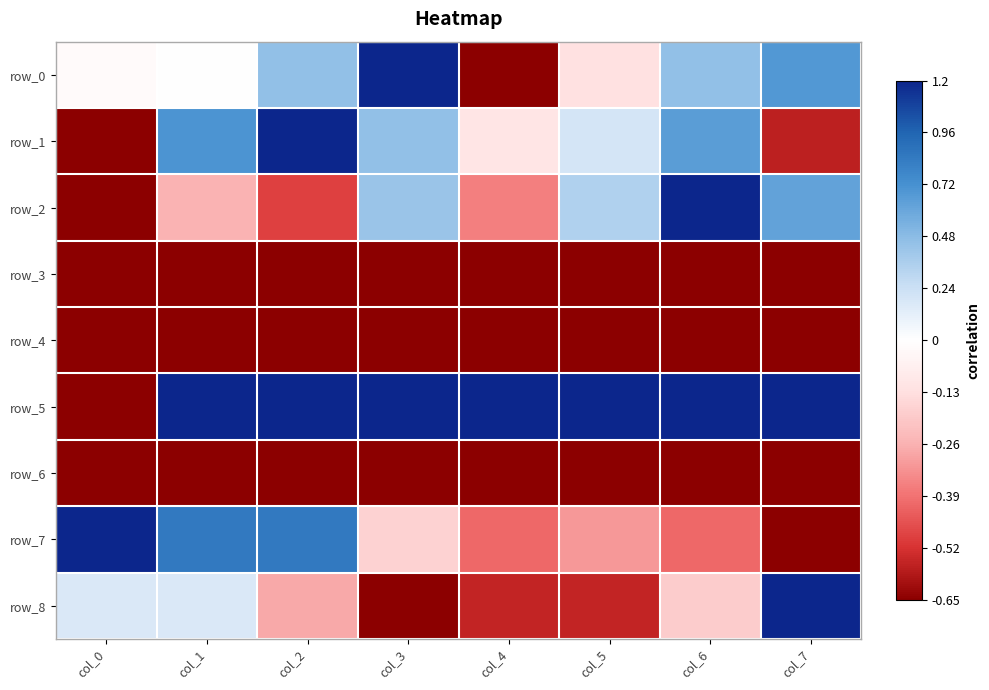

List the series in order of their peak value, lowest first.

row_3, row_4, row_6, row_0, row_1, row_2, row_5, row_7, row_8